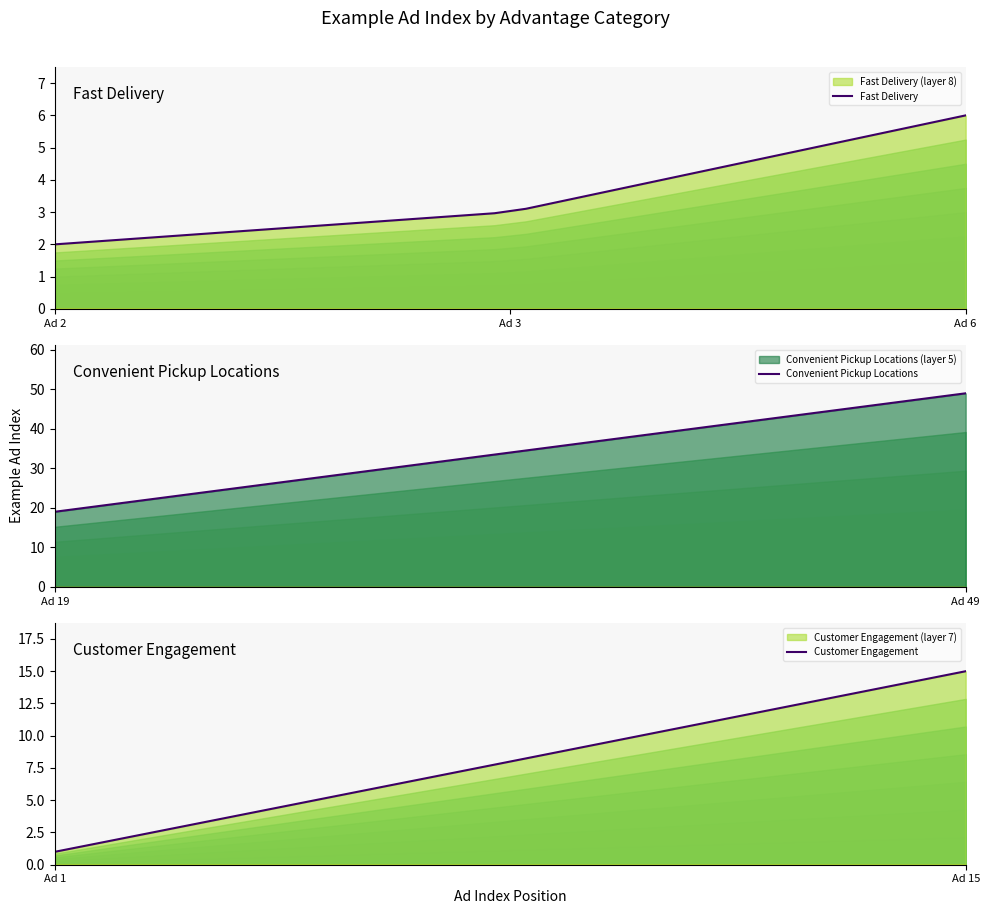

At how many categories does at least one series exceed 18?

30